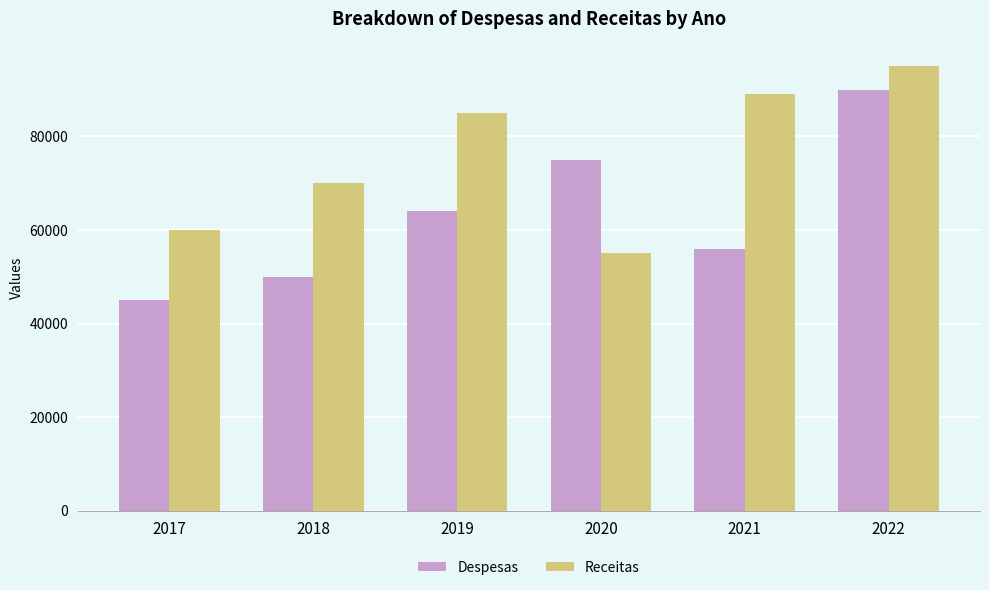

Is it true that Despesas equals 14352 at 2017?

False